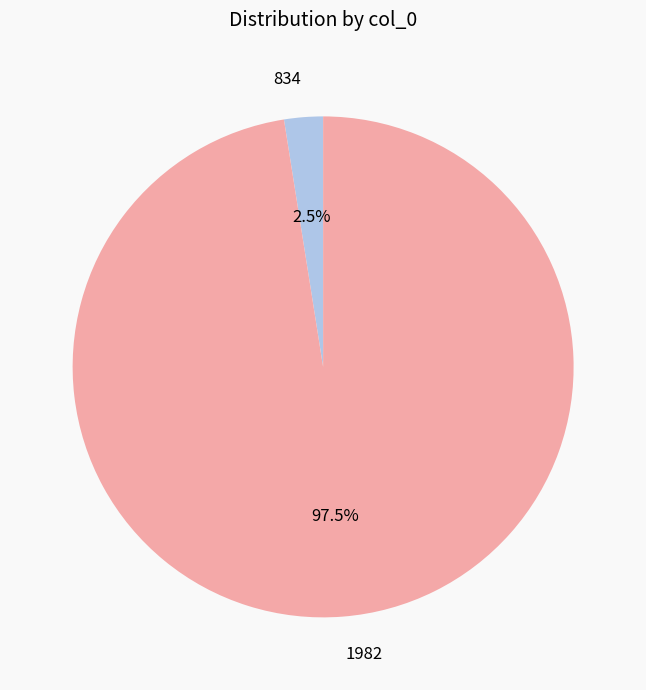

Which category has the biggest portion of the pie?

1982